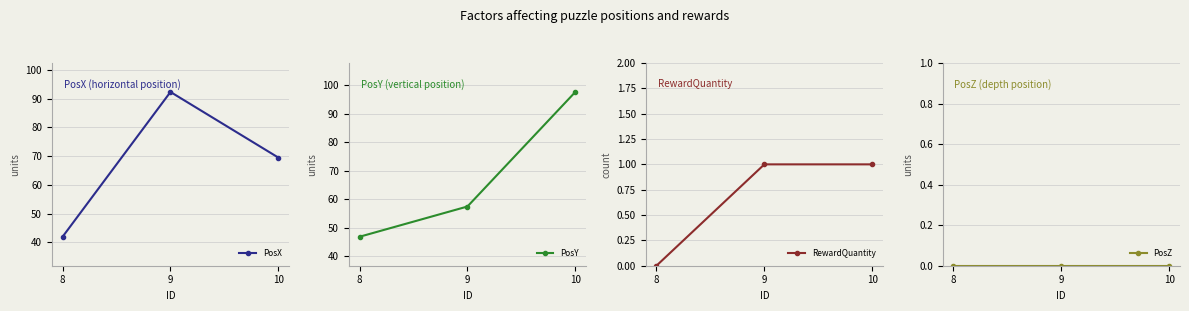

Which category has the highest value in the RewardQuantity series?

9